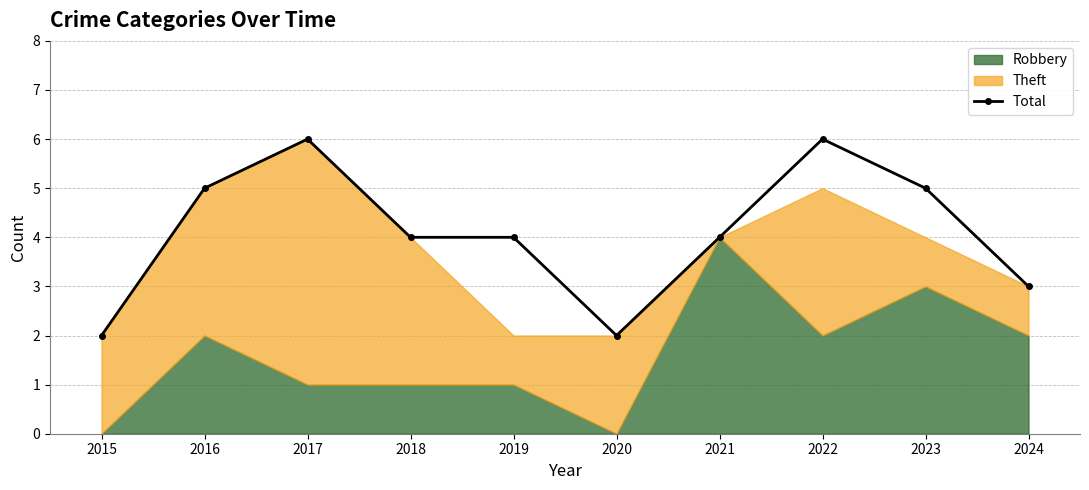

The chart shows a value of 2 at 2015. True or false?

True